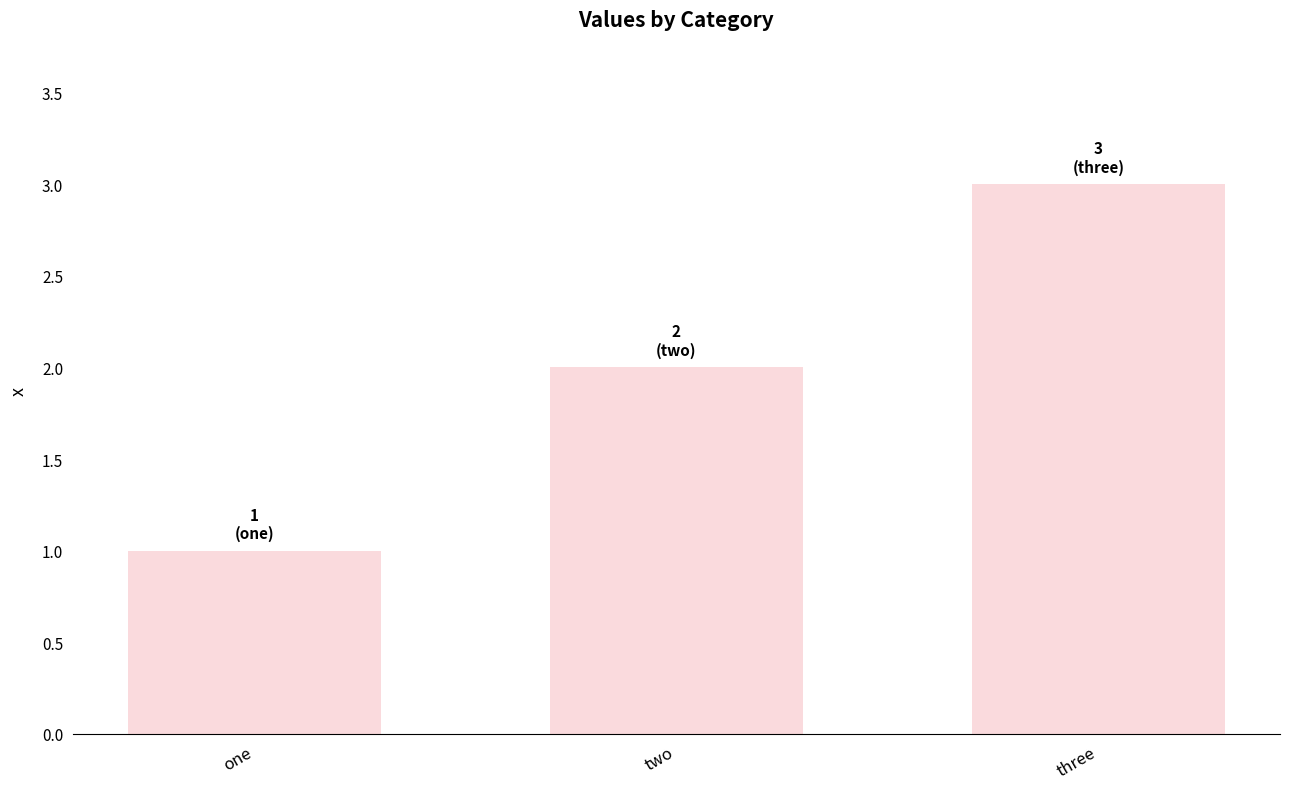

What is the label of the 3rd bar from the left?

three